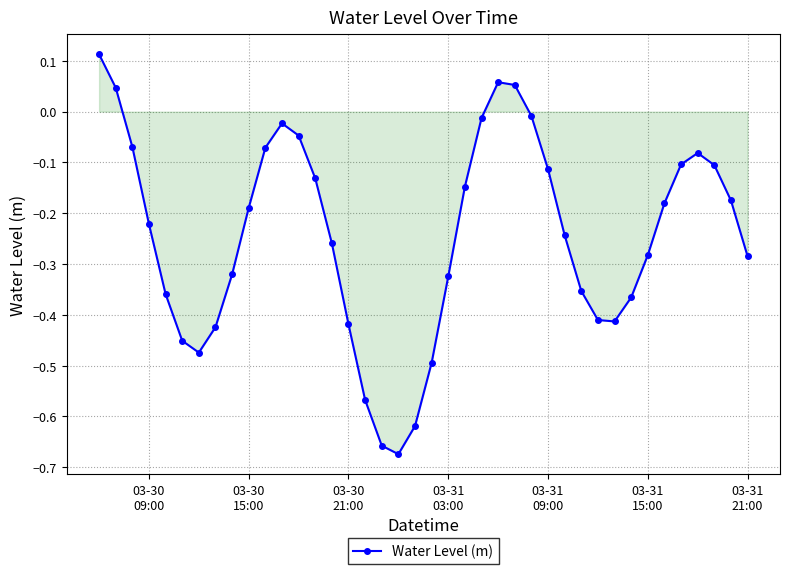

What is the sum of all values?

-9.8